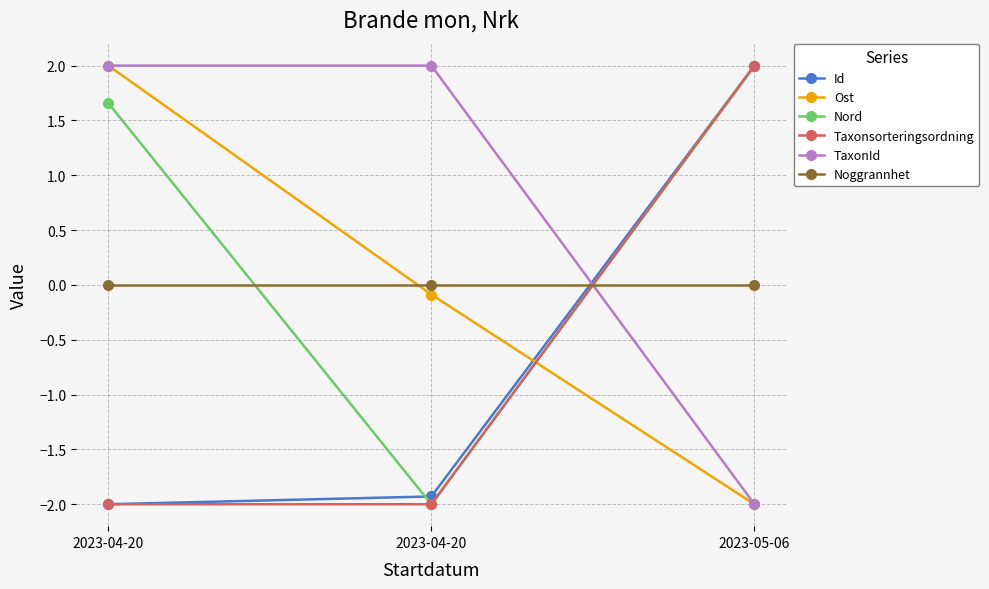

Reading right to left, list all the values displayed in this chart.

Id: 2023-05-06=2.0	2023-04-20=-1.9	2023-04-20=-2.0
Ost: 2023-05-06=-2.0	2023-04-20=-0.1	2023-04-20=2.0
Nord: 2023-05-06=2.0	2023-04-20=-2.0	2023-04-20=1.7
Taxonsorteringsordning: 2023-05-06=2.0	2023-04-20=-2.0	2023-04-20=-2.0
TaxonId: 2023-05-06=-2.0	2023-04-20=2.0	2023-04-20=2.0
Noggrannhet: 2023-05-06=0.0	2023-04-20=0.0	2023-04-20=0.0